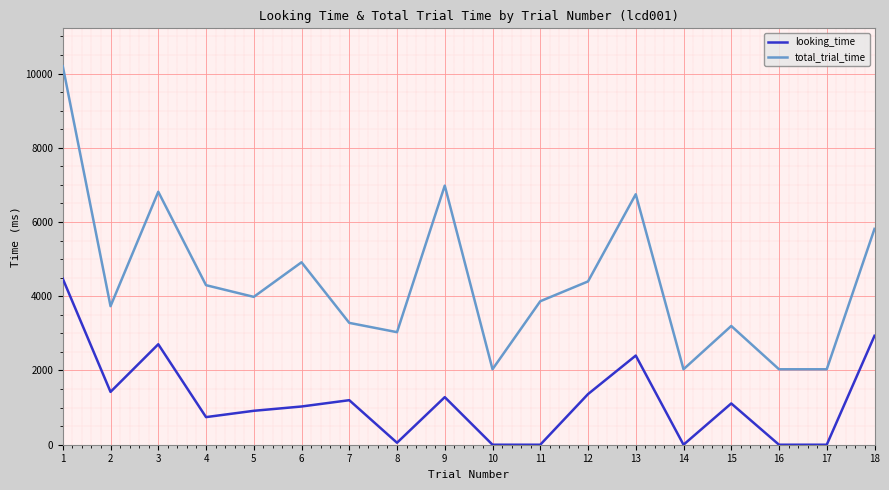

True or false: total_trial_time and looking_time cross at least once.

False